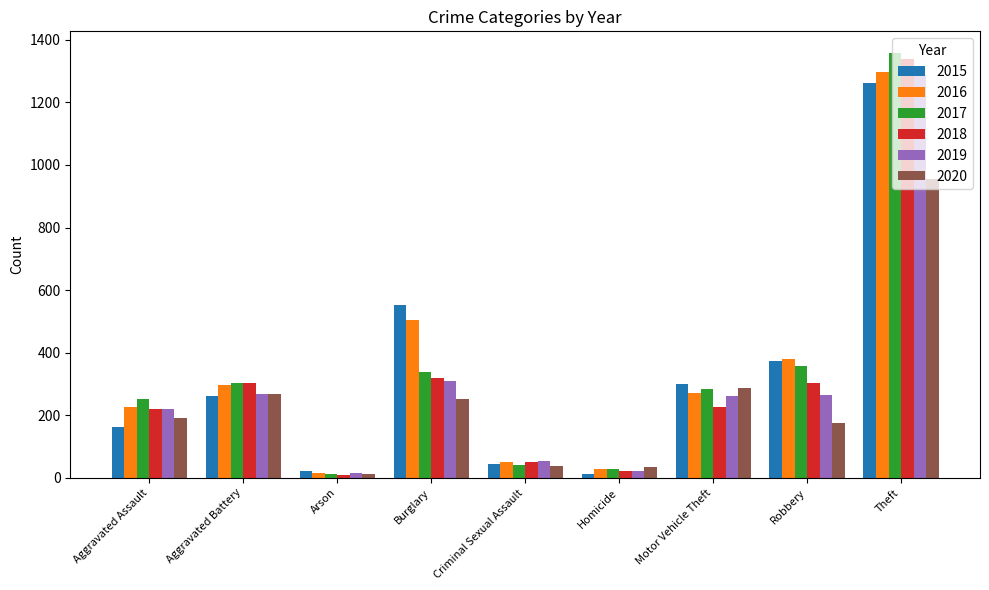

What is the label of the 8th bar from the left?

Robbery